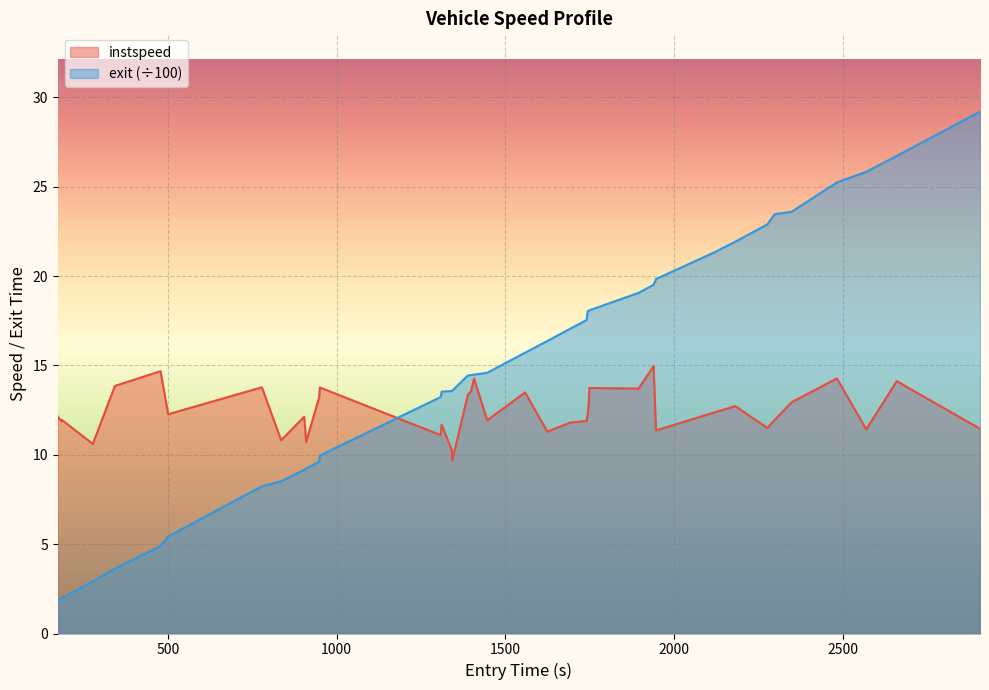

What is the maximum value shown in the chart?

29.2